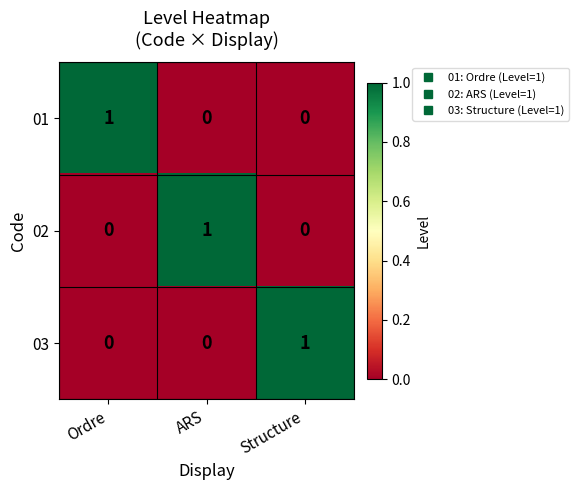

How many distinct data groups are displayed?

3